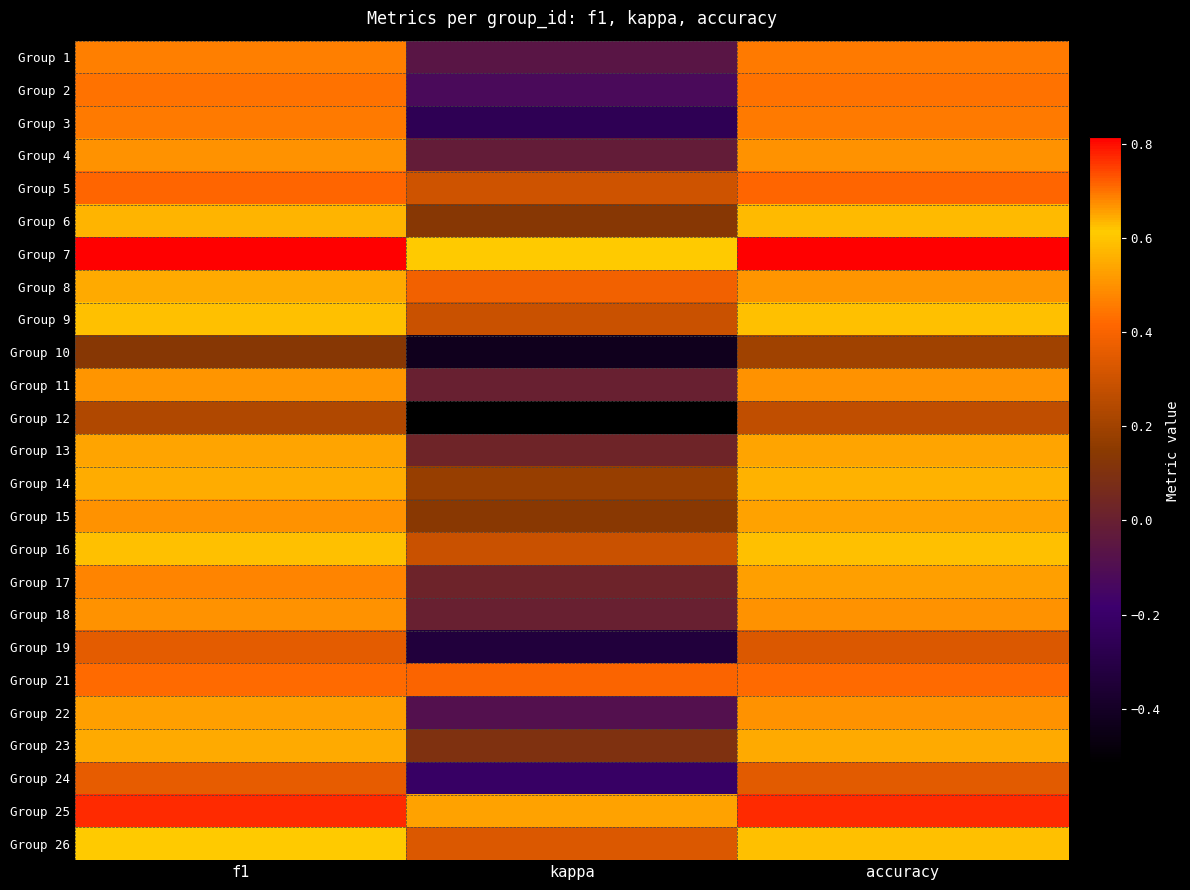

At how many categories does at least one series exceed 0?

3